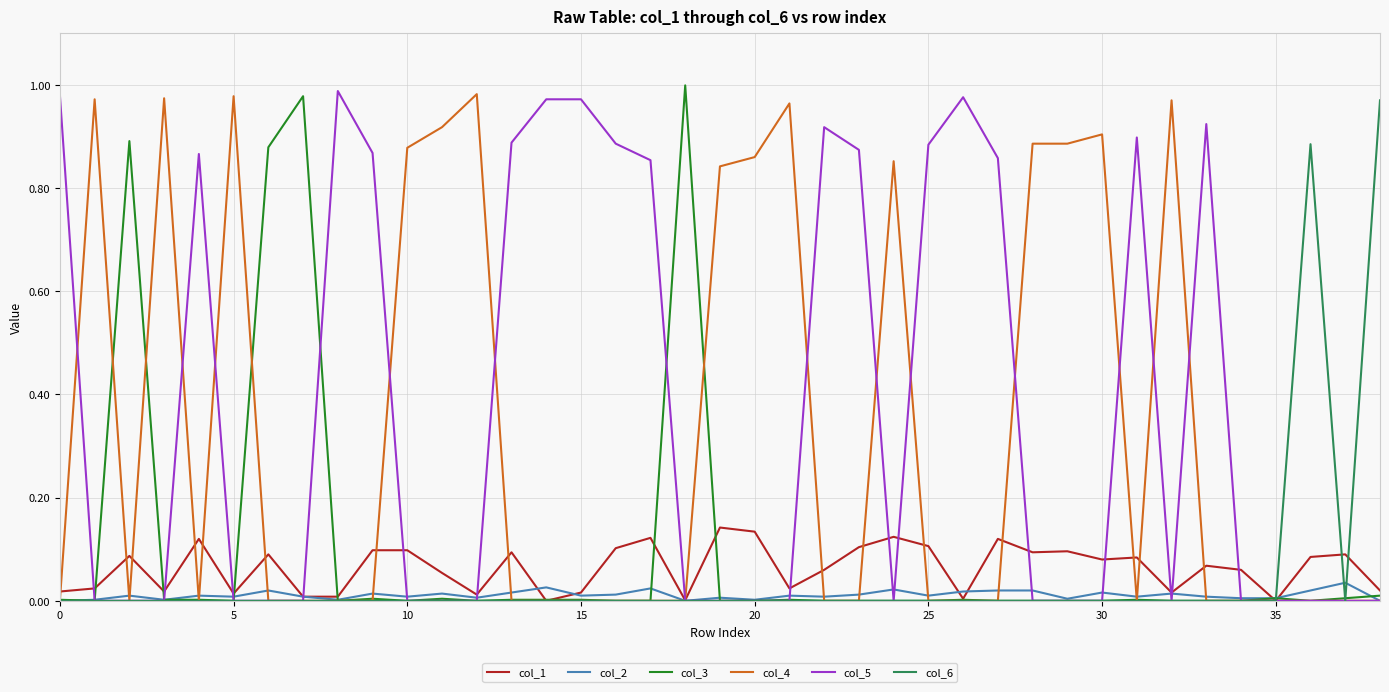

At how many categories does at least one series exceed 0?

39